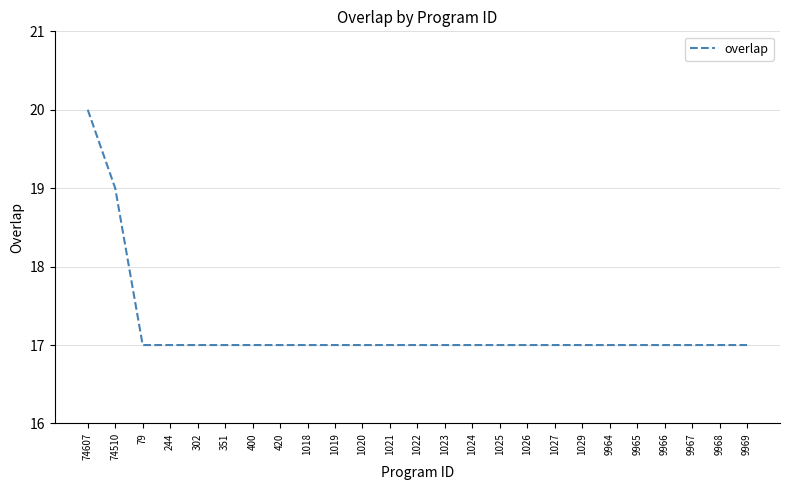

What is the ratio of the value at 1019 to the value at 1025?

1.0